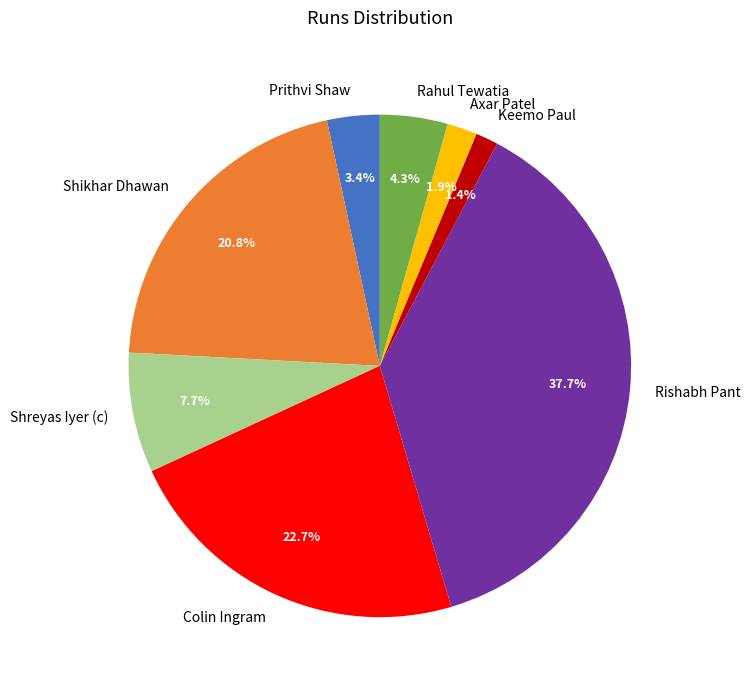

To the nearest percent, what is the difference between the largest and smallest slice percentages?

36%